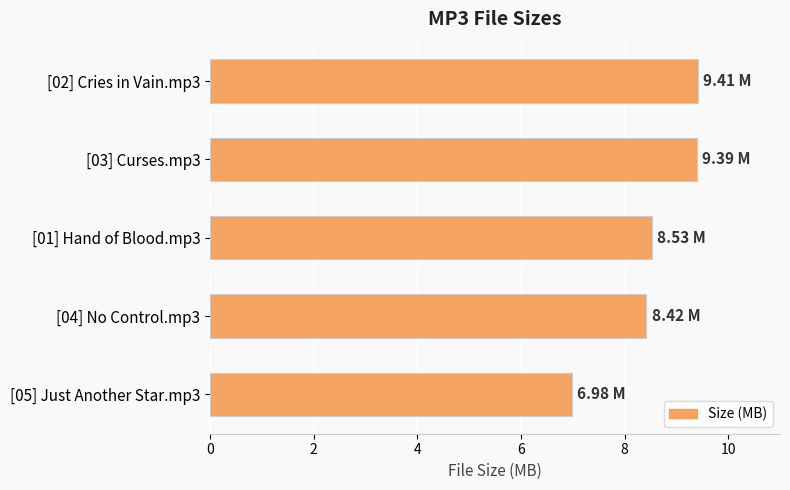

What is the average value?

8.5